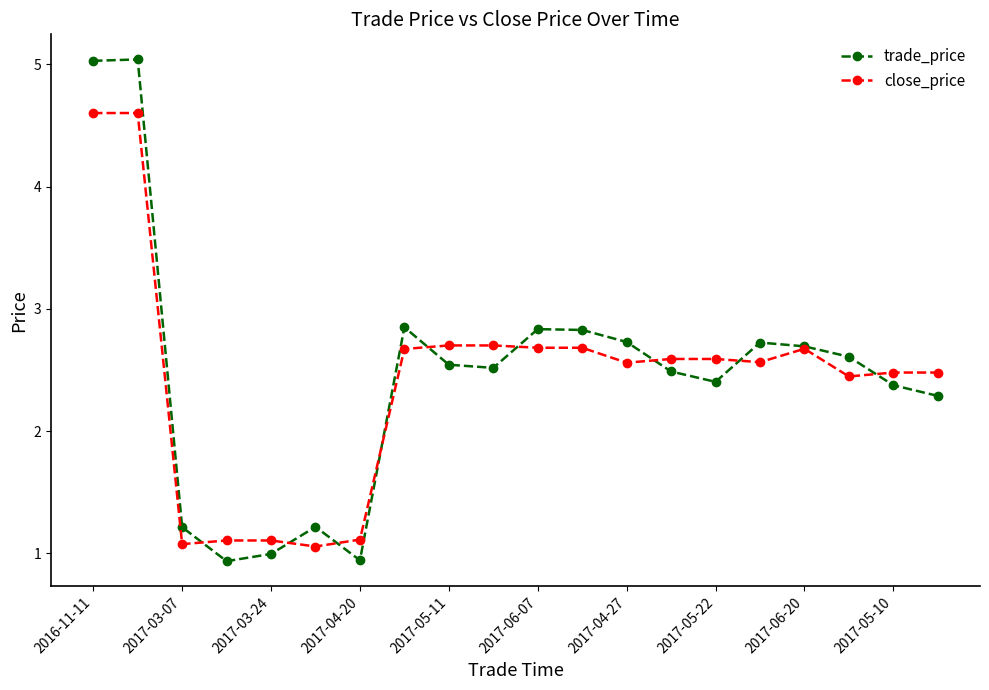

What is the highest value of the close_price series?

4.6